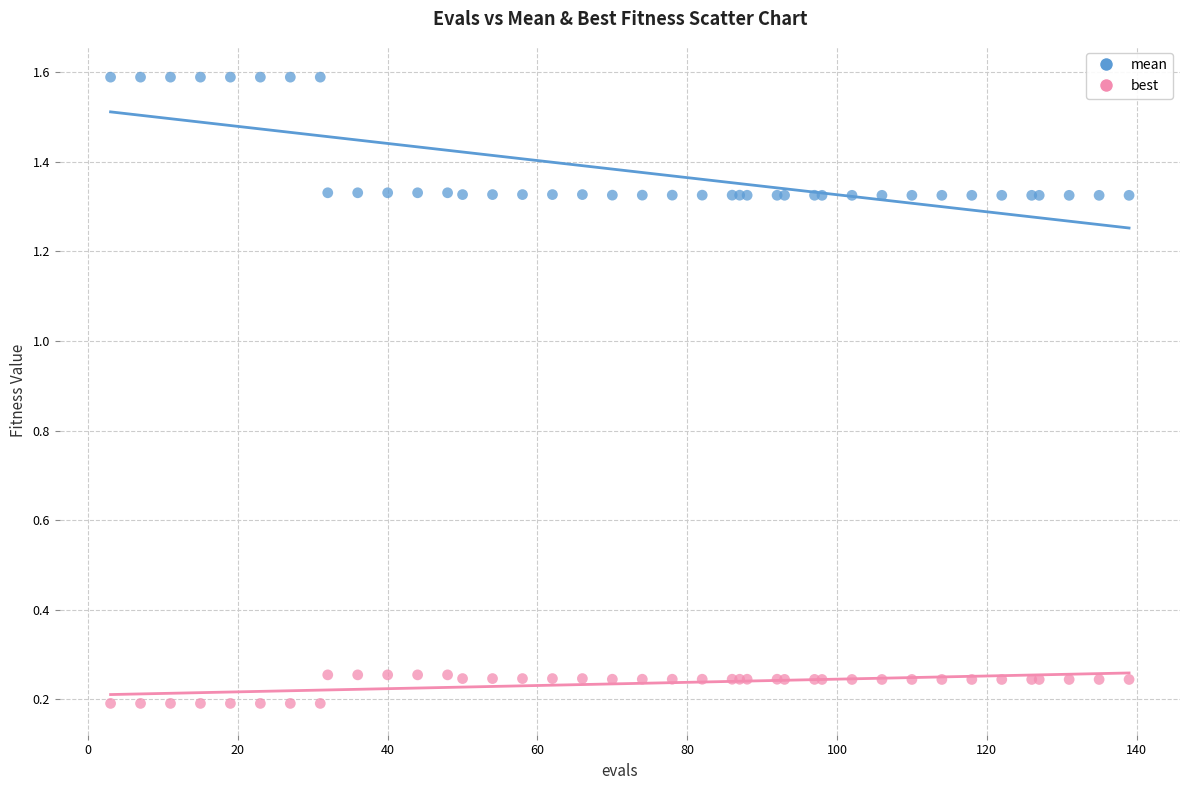

Which series has the widest spread of Y values?

mean